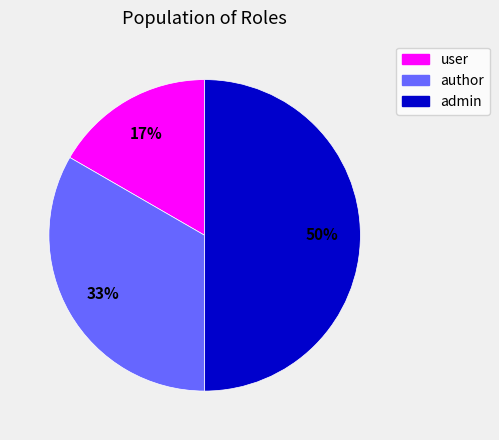

To the nearest percent, what percentage of the pie is author?

33%